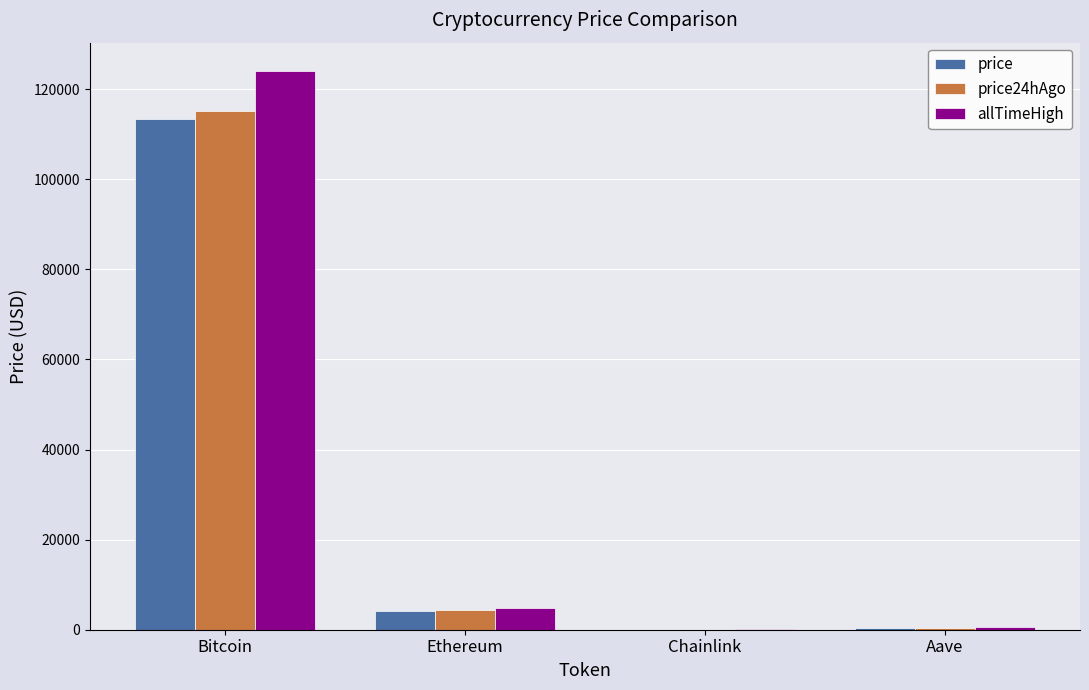

At which label is price closest to 56695?

Ethereum